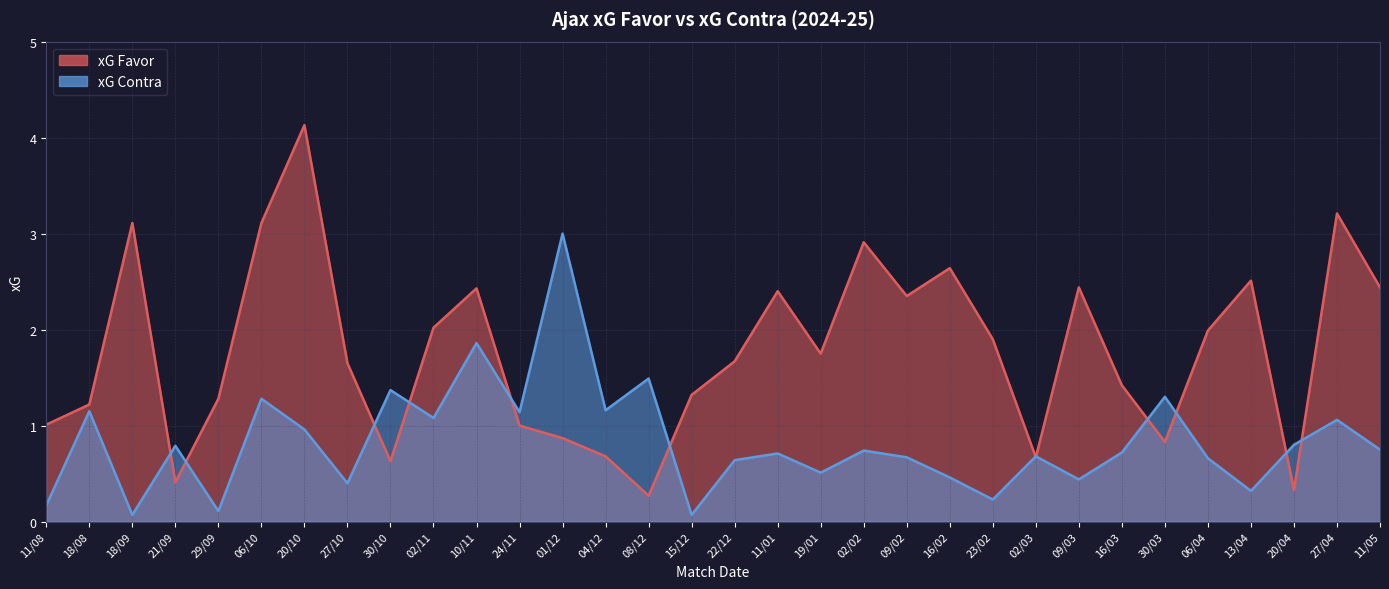

True or false: xG Contra and xG Favor cross at least once.

True